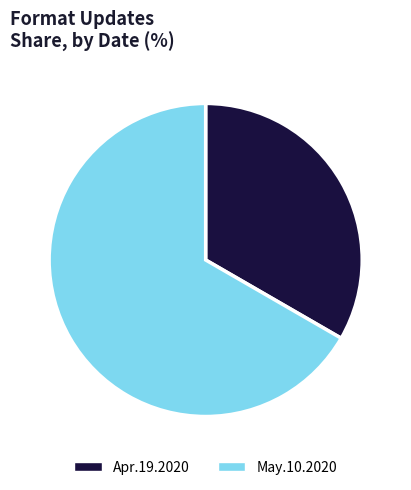

Which slice is the largest?

May.10.2020